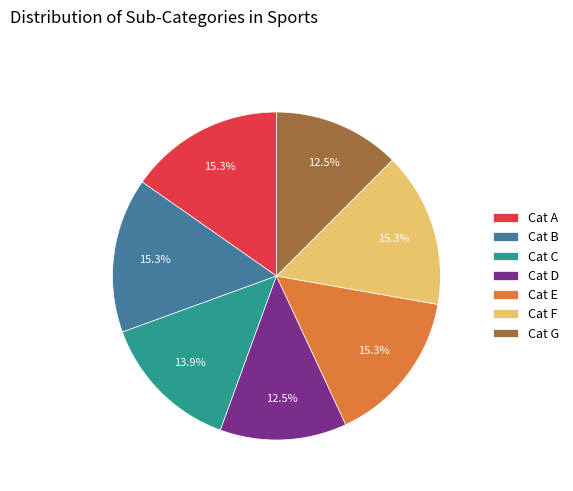

Between Cat C and Cat F, which is larger?

Cat F